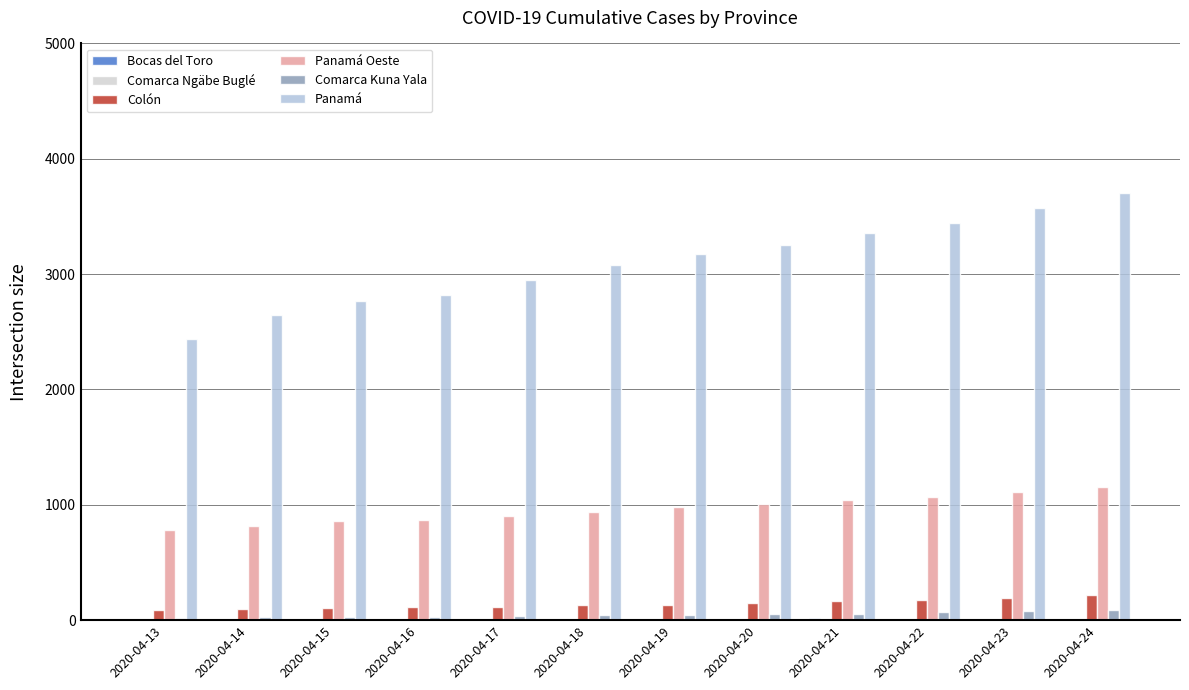

What is the sum of the Colón values at 2020-04-16 and 2020-04-24?

328